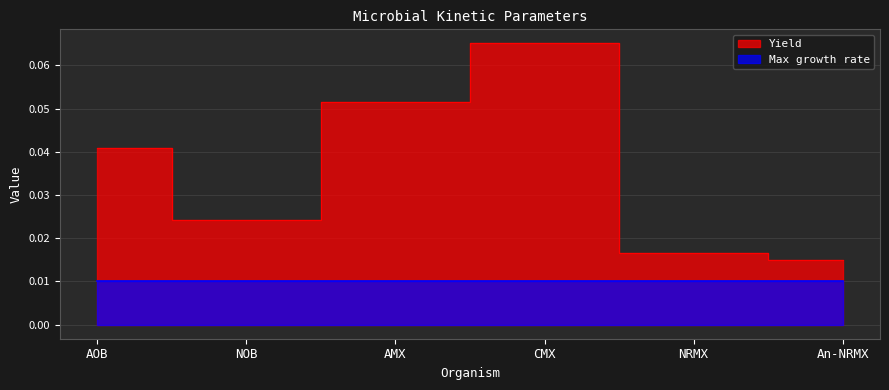

Read the value at CMX.

0.1